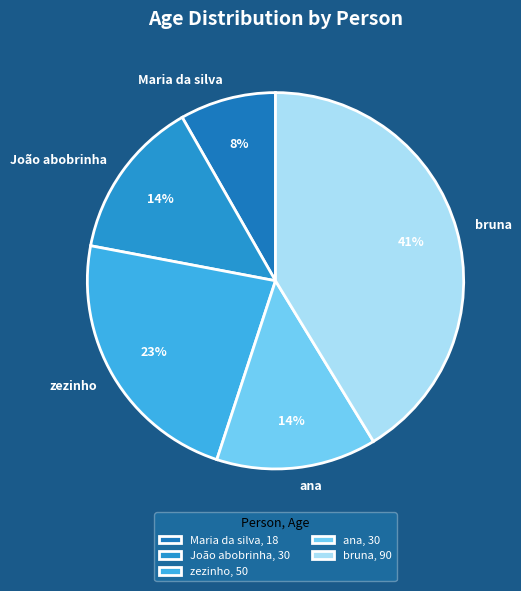

Is there a majority slice in this chart?

No